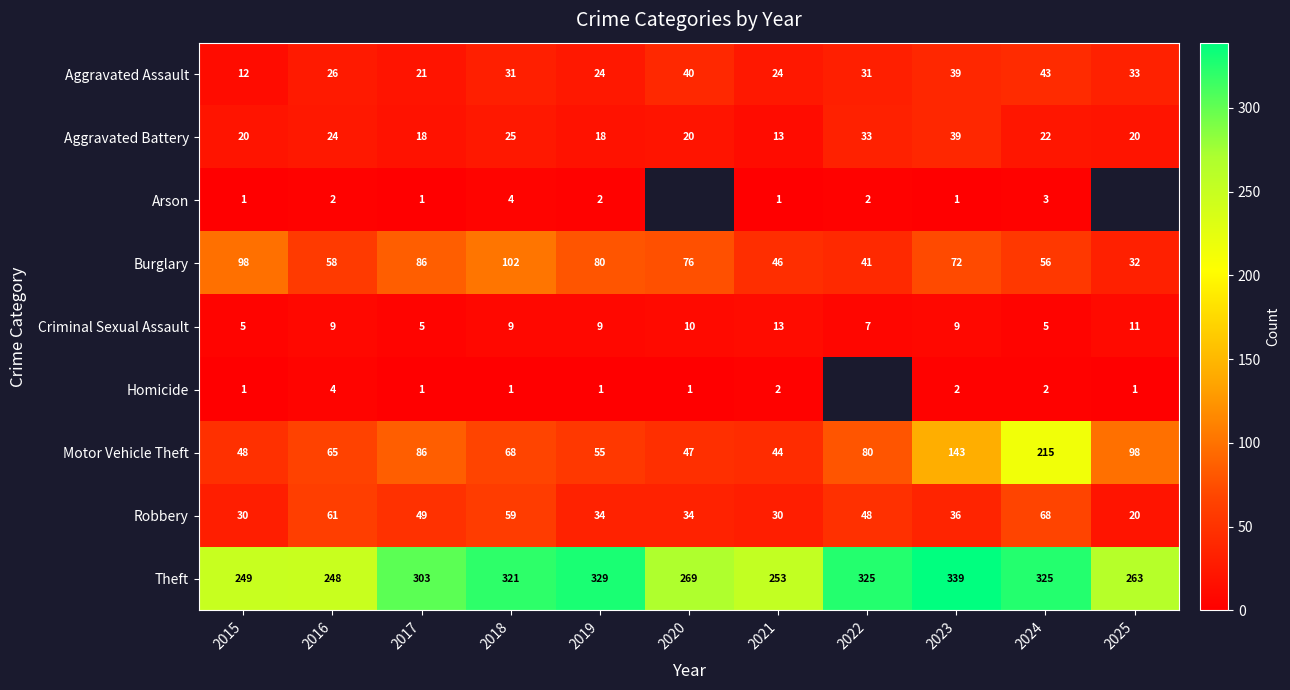

What is the difference between the maximum and minimum values in the Robbery series?

48